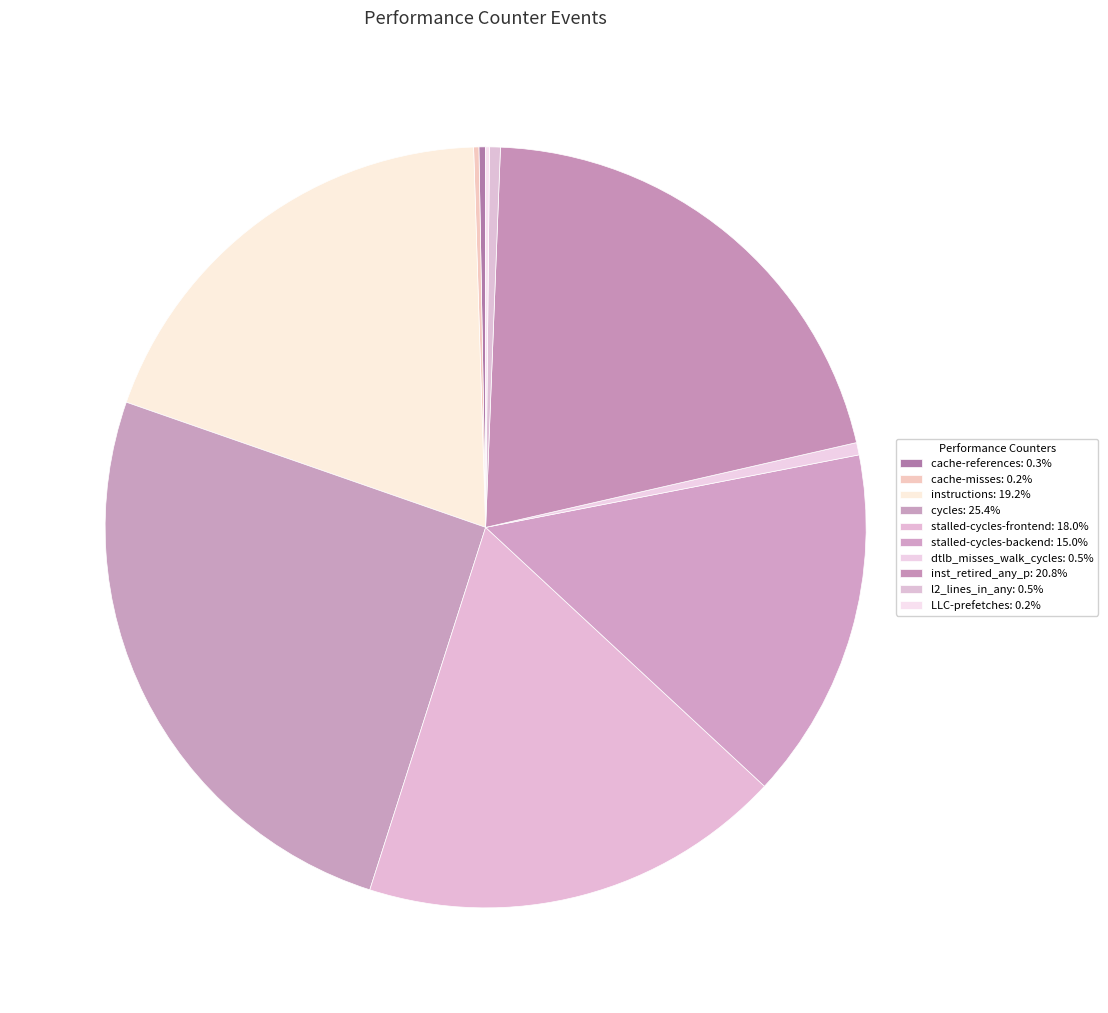

Combined, do cache-misses and LLC-prefetches account for over 50%?

No